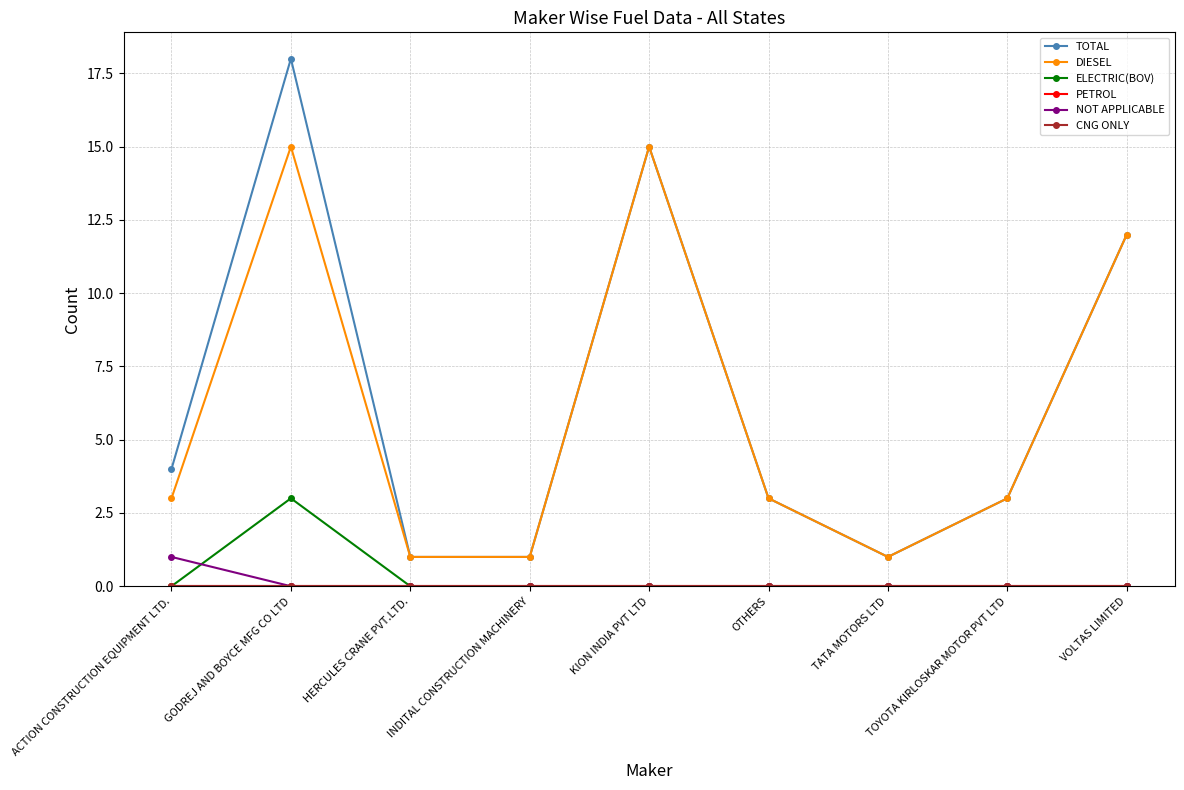

Is this an area chart (filled region under the line)?

No